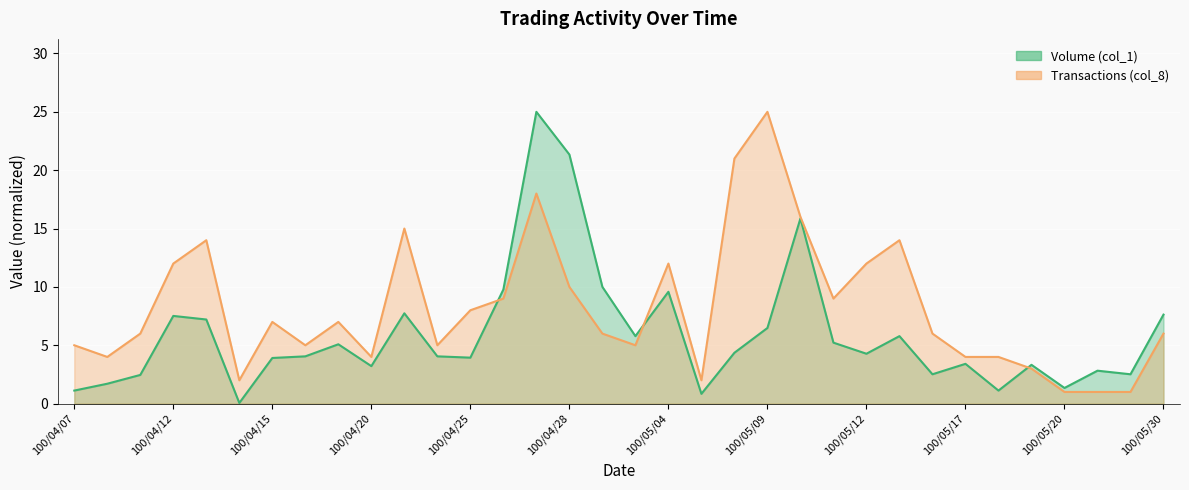

Rank the categories by Transactions (col_8) value from lowest to highest.

100/05/20, 100/05/23, 100/05/24, 100/04/14, 100/05/05, 100/05/19, 100/04/08, 100/04/20, 100/05/17, 100/05/18, 100/04/07, 100/04/18, 100/04/22, 100/05/03, 100/04/11, 100/04/29, 100/05/16, 100/05/30, 100/04/15, 100/04/19, 100/04/25, 100/04/26, 100/05/11, 100/04/28, 100/04/12, 100/05/04, 100/05/12, 100/04/13, 100/05/13, 100/04/21, 100/05/10, 100/04/27, 100/05/06, 100/05/09